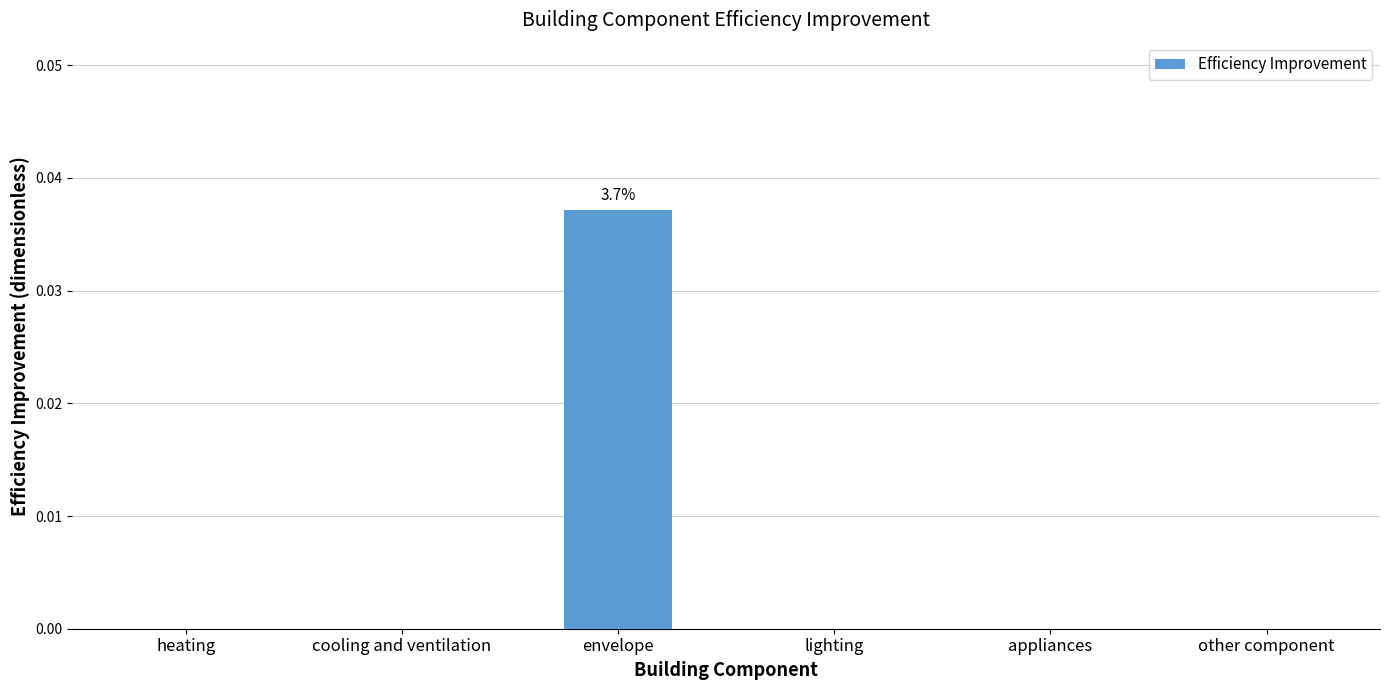

Between cooling and ventilation and envelope, which is larger?

envelope